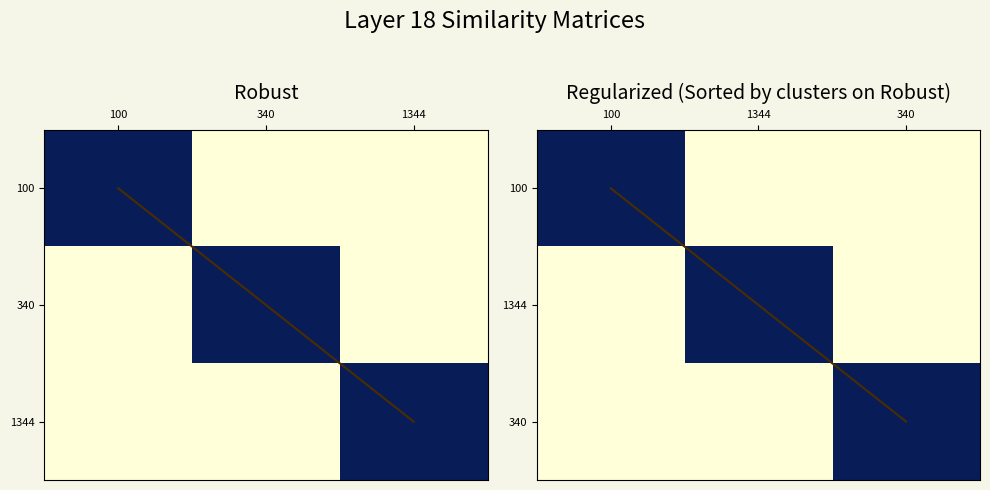

Between 100 and 340, which is larger?

100